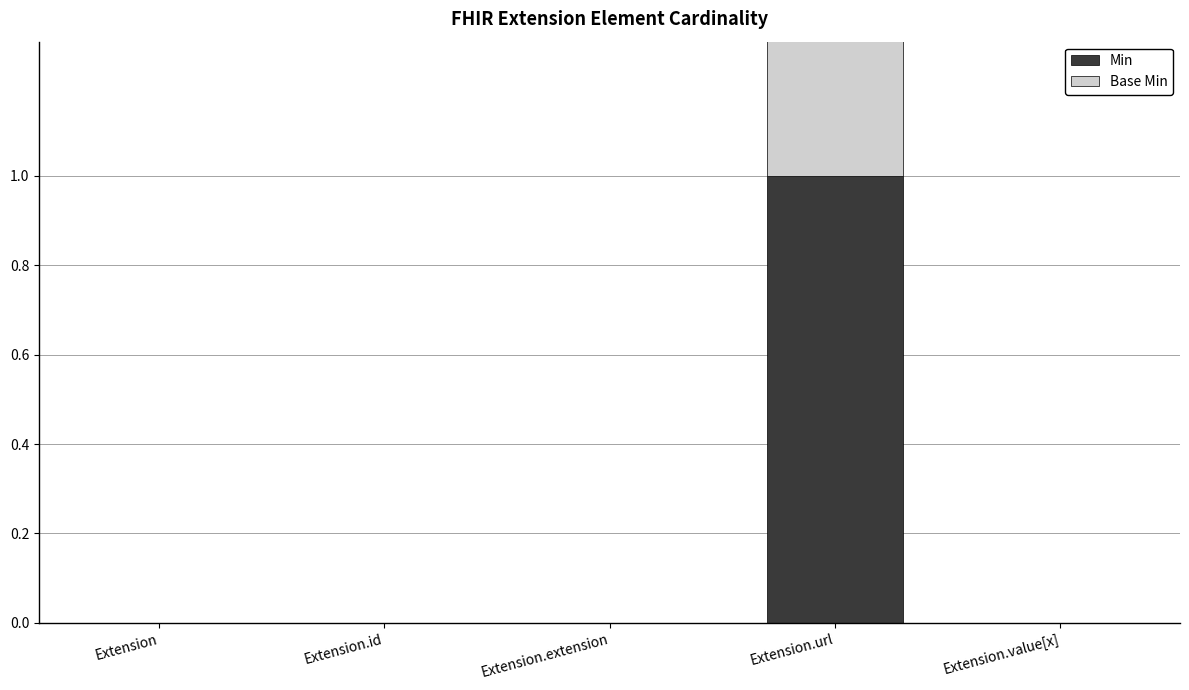

What is the label of the 3rd bar from the left?

Extension.extension